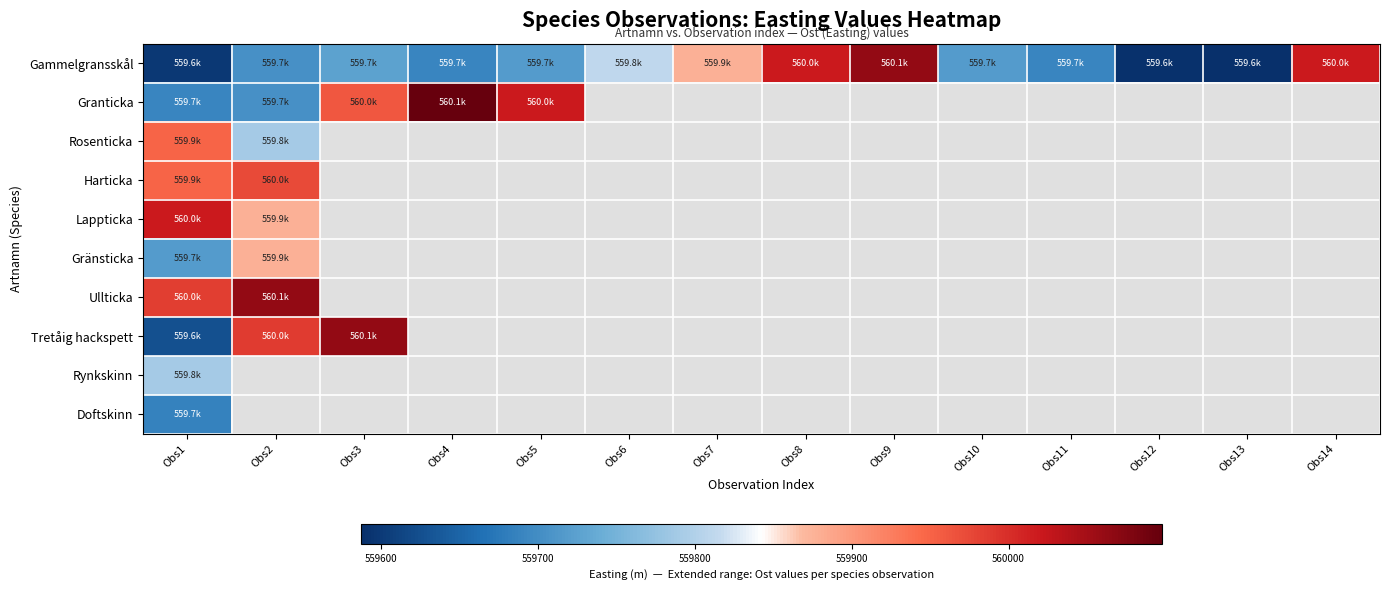

What is the maximum value shown in the chart?

560097.8